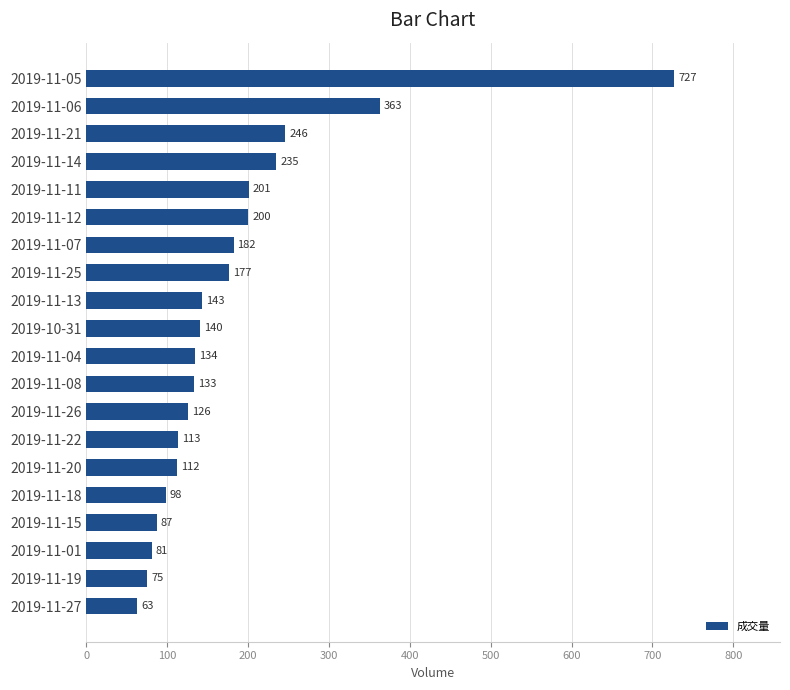

Is it true that the value at 2019-11-22 is 196?

False